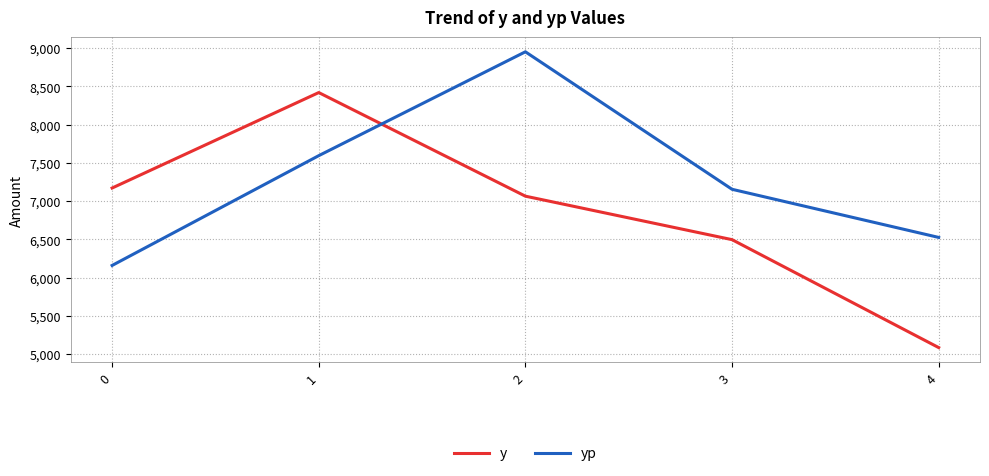

Is it true that y equals 6496.2 at 3?

True